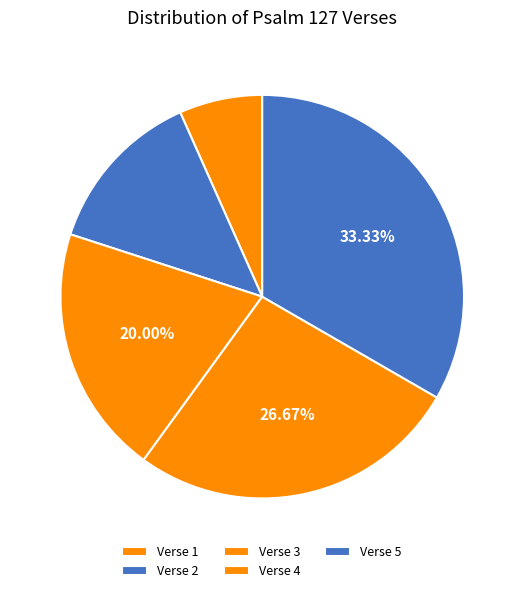

To the nearest percent, what percentage of the pie is Verse 4?

27%